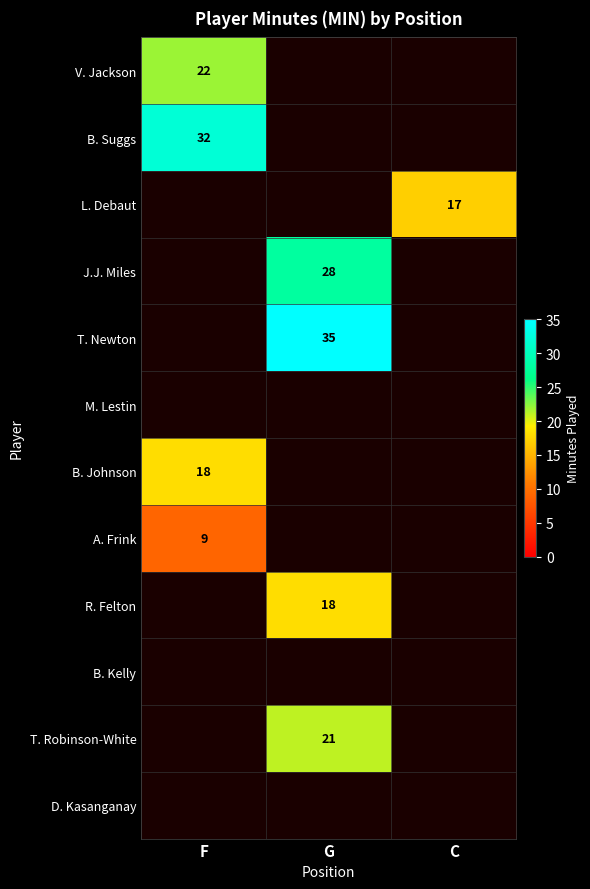

Which label corresponds to the largest value in the chart?

G